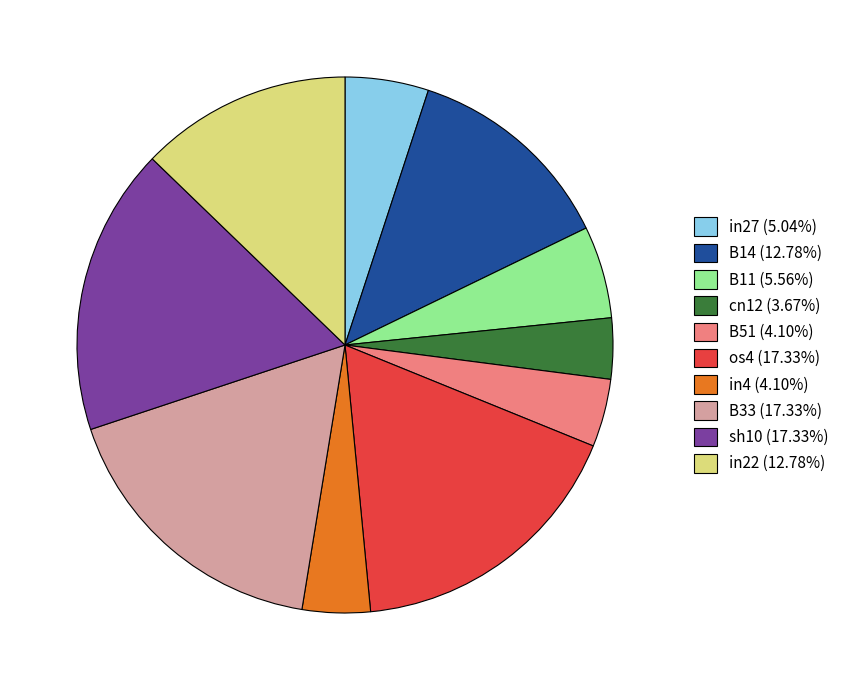

Is in4 the majority of the pie?

No